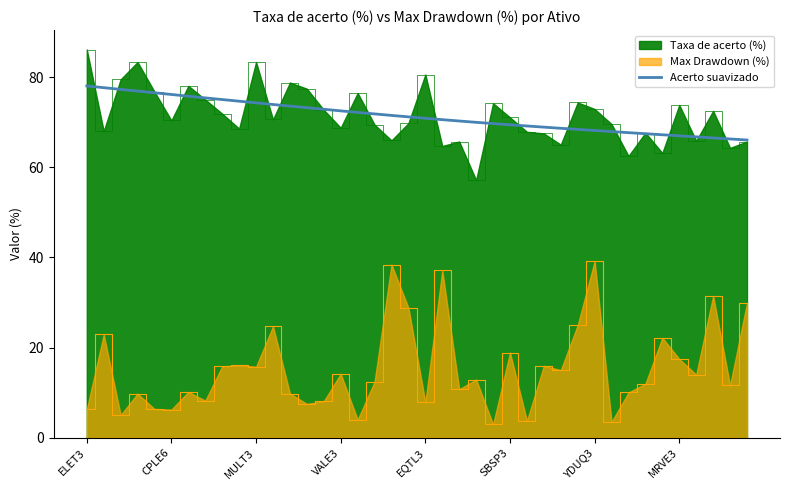

At which category does Taxa de acerto (%) reach its first local peak?

ALPA4